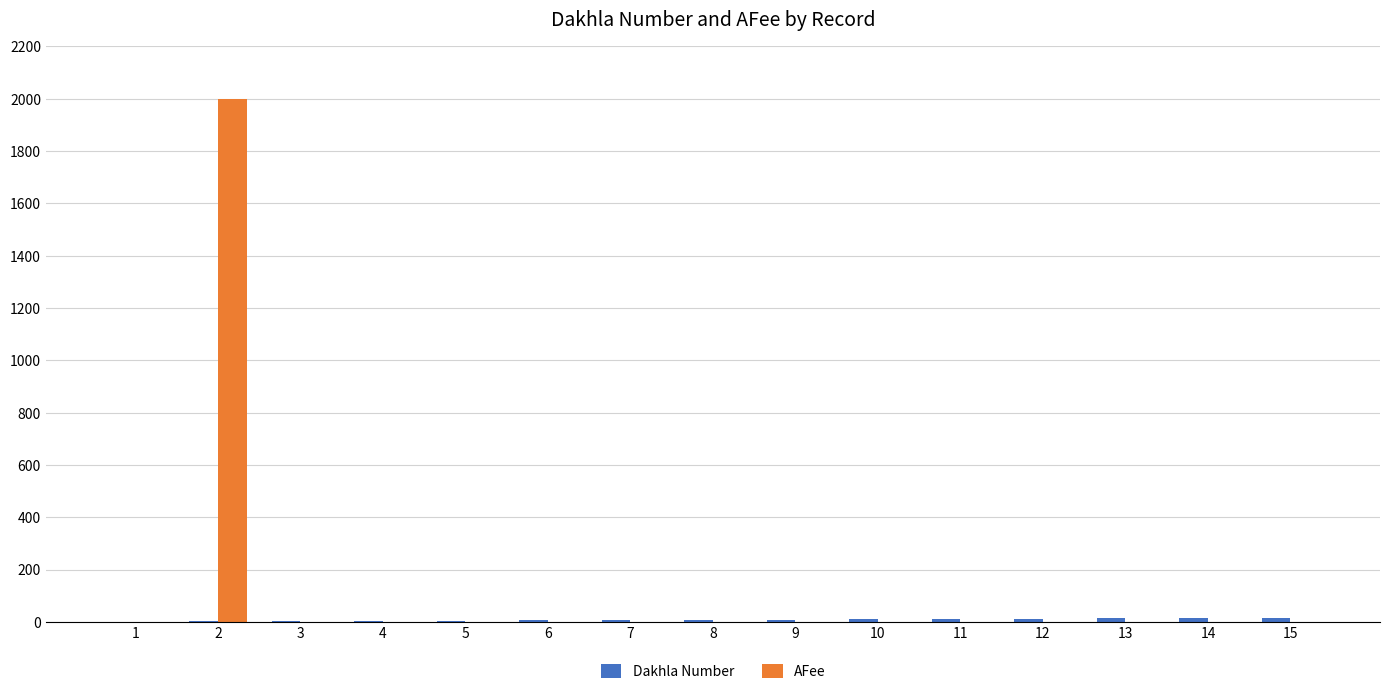

The value of AFee at 15 is 0. True or false?

True